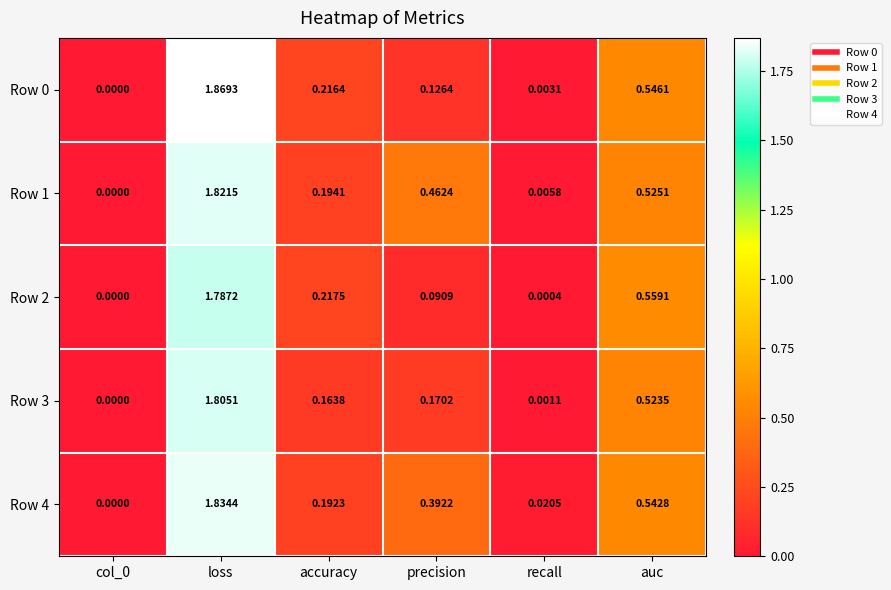

Which category has the highest value across all series?

loss